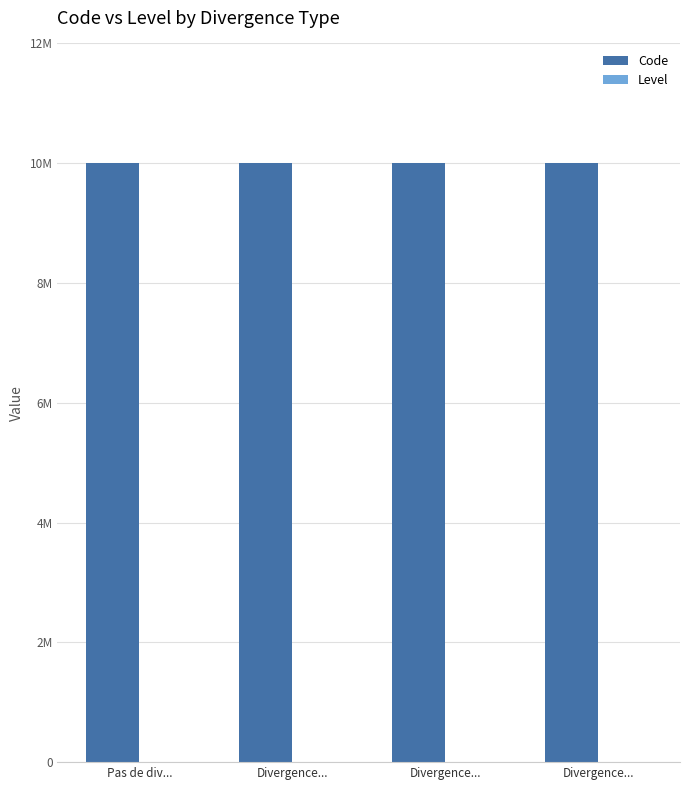

Are the bars grouped side by side (vs. stacked)?

Yes